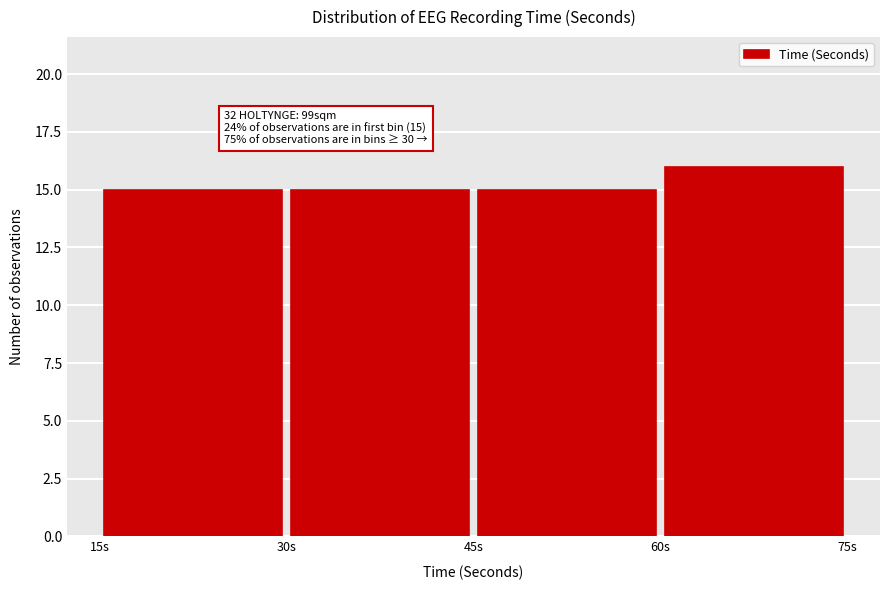

Which range on the x-axis has the tallest bar?

60 to 75